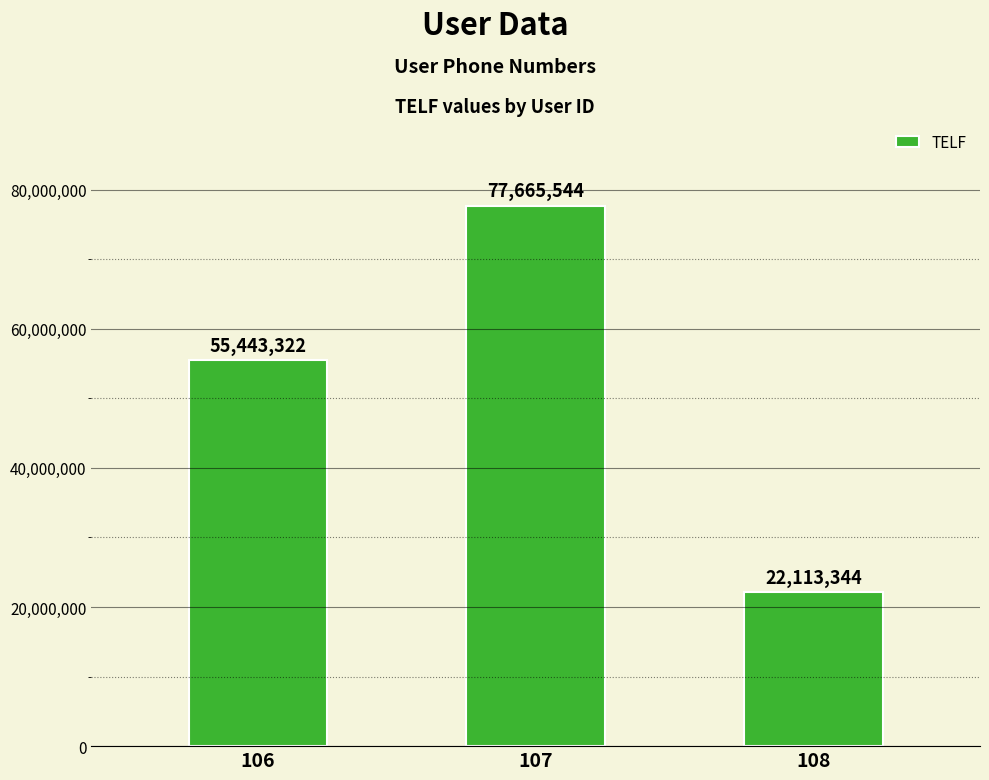

List the labels in order of value, smallest first.

108, 106, 107